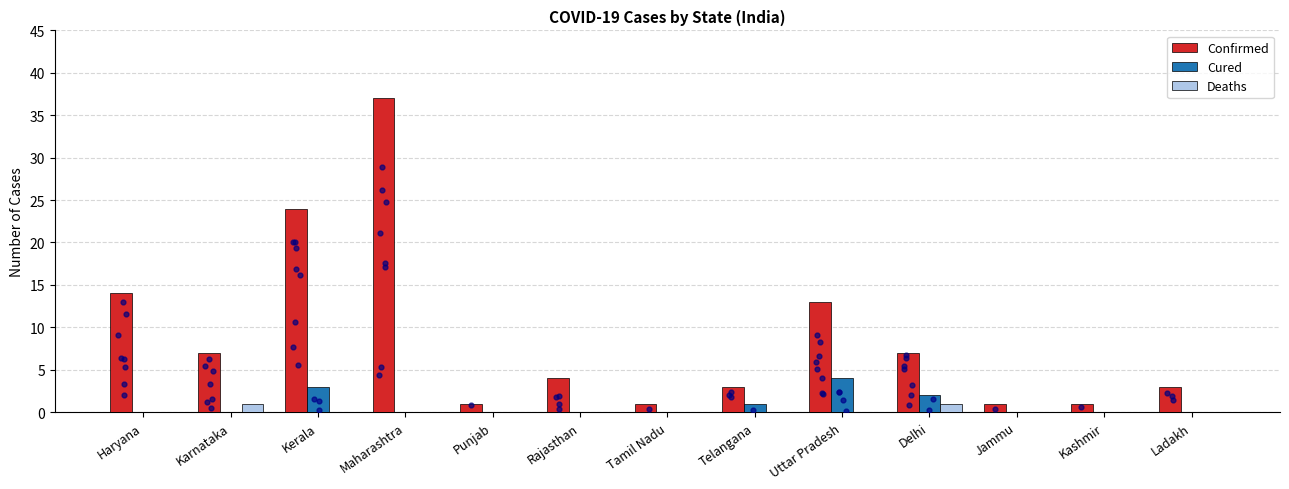

At which category is the sum across all series the highest?

Maharashtra